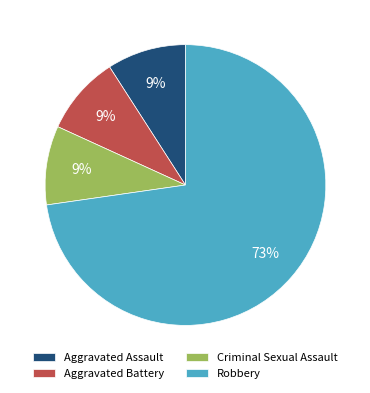

To the nearest percent, what portion does Criminal Sexual Assault represent?

9%